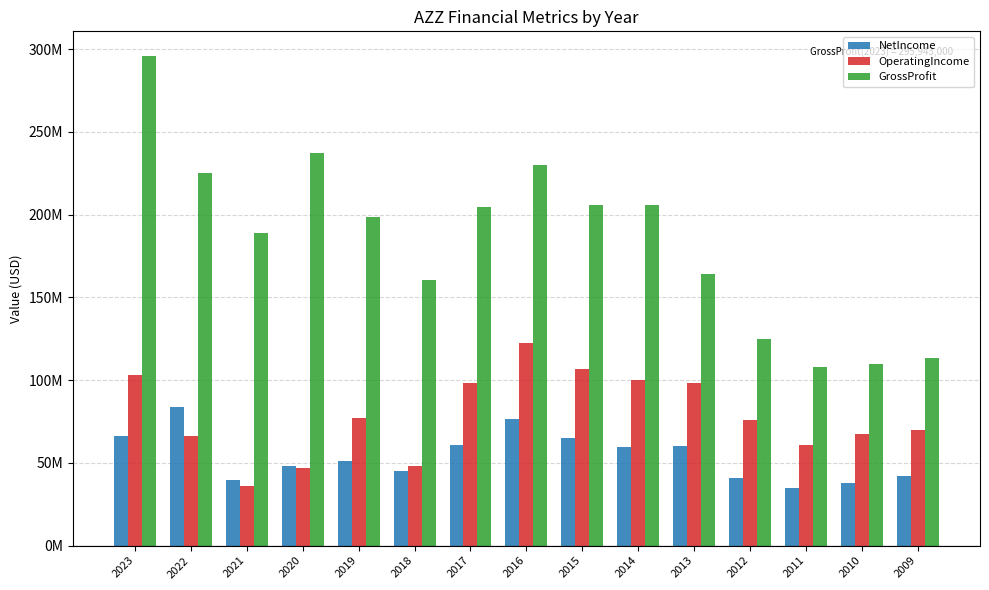

What are all the series names shown in the legend?

NetIncome, OperatingIncome, GrossProfit